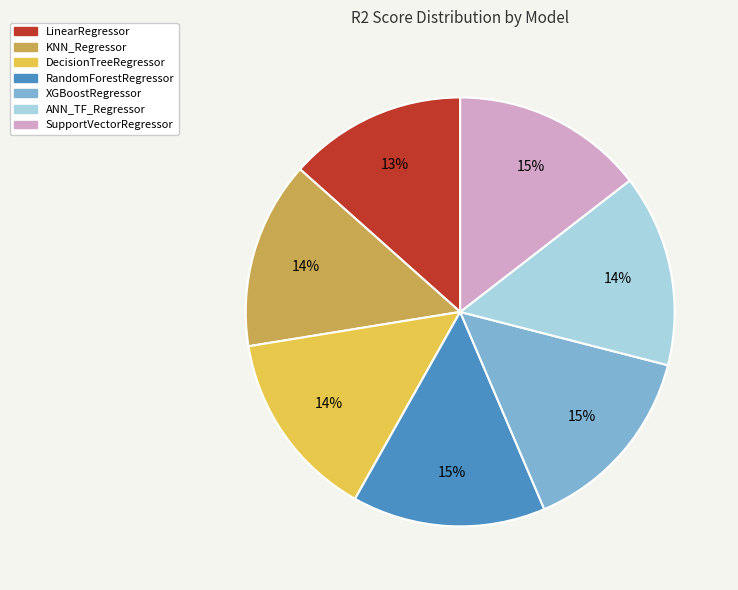

Is it true that SupportVectorRegressor is 4% of the pie?

False